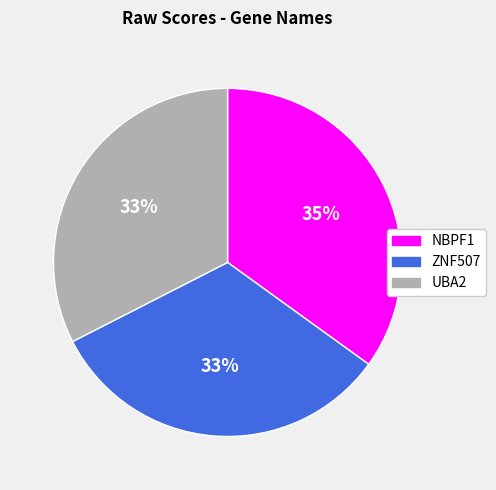

Count the number of slices in the pie.

3